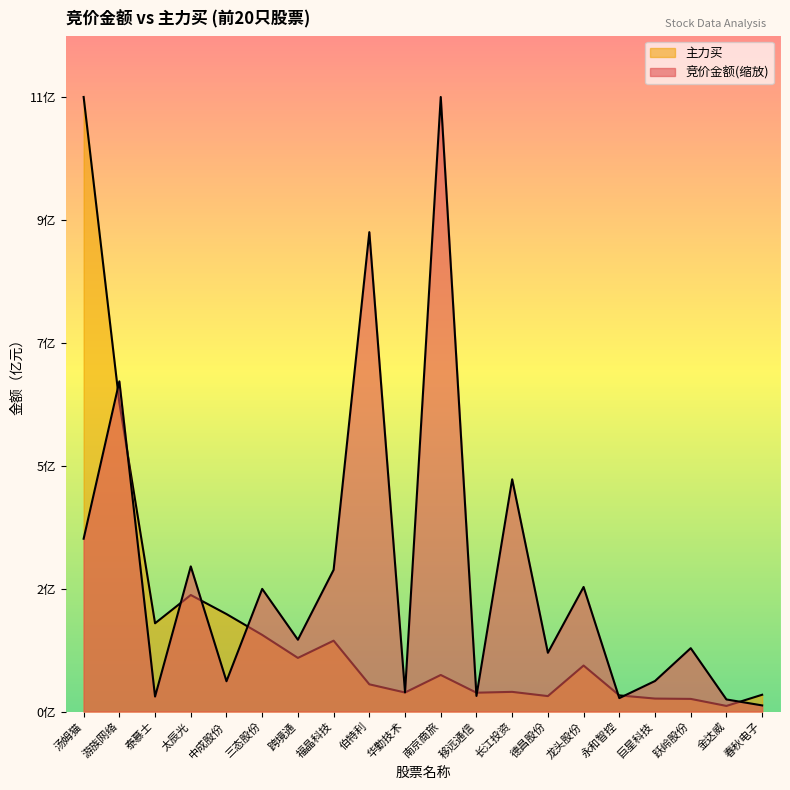

Reading right to left, transcribe all the data shown in this chart.

竞价金额: 11366776.2	22340791.4	117042528.0	56427576.6	24808956.1	230059796.7	108524759.3	428904839.7	28874710.4	1134865505.0	35456844.2	885272616.8	261708619.2	132601554.6	226525082.5	56000956.8	268028551.1	27693718.5	609722284.9	319159270.6
主力买: 31020190.0	10388994.0	23381269.0	23973837.0	29849490.0	84978426.0	28557005.0	36366865.0	34827754.0	67560518.0	35179254.0	50302318.0	130889389.0	99038090.0	141525193.0	180045111.0	215223552.0	162999984.0	570234711.0	1134865505.0